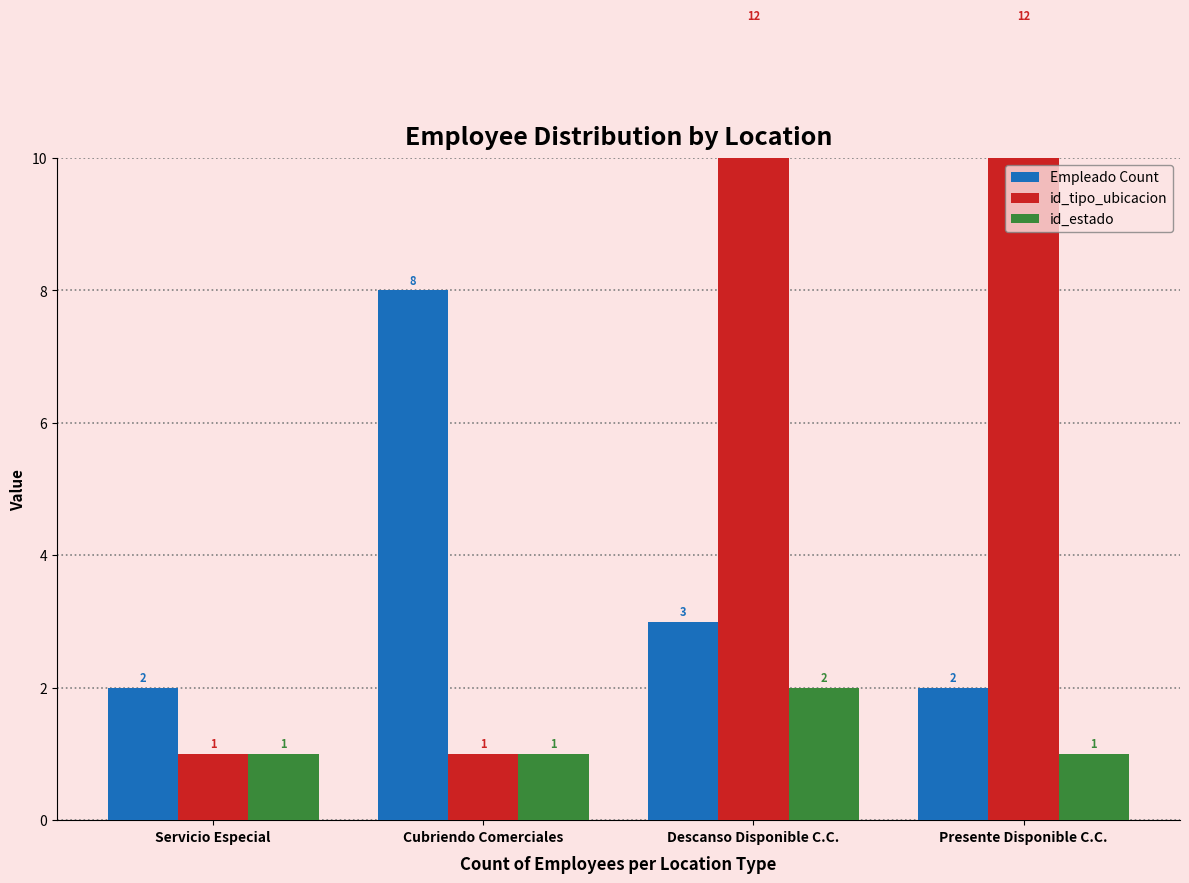

How many values in the Empleado Count series exceed 3?

1